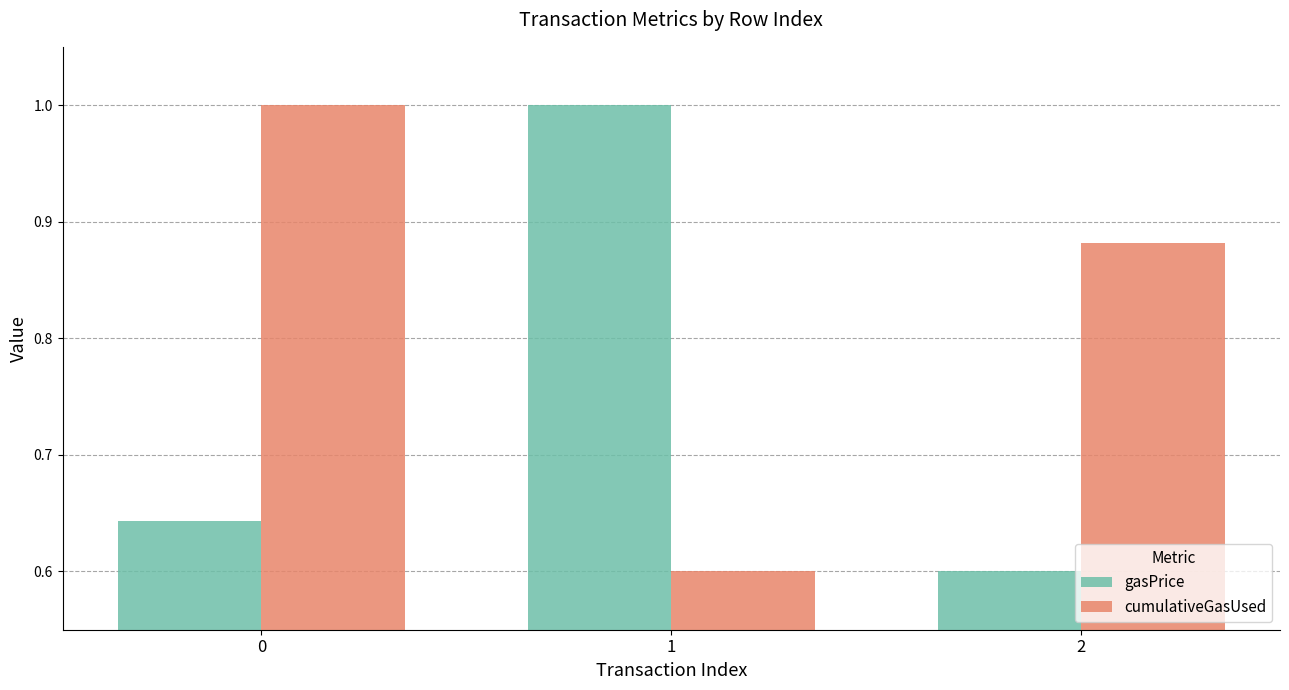

What are all the series names shown in the legend?

gasPrice, cumulativeGasUsed